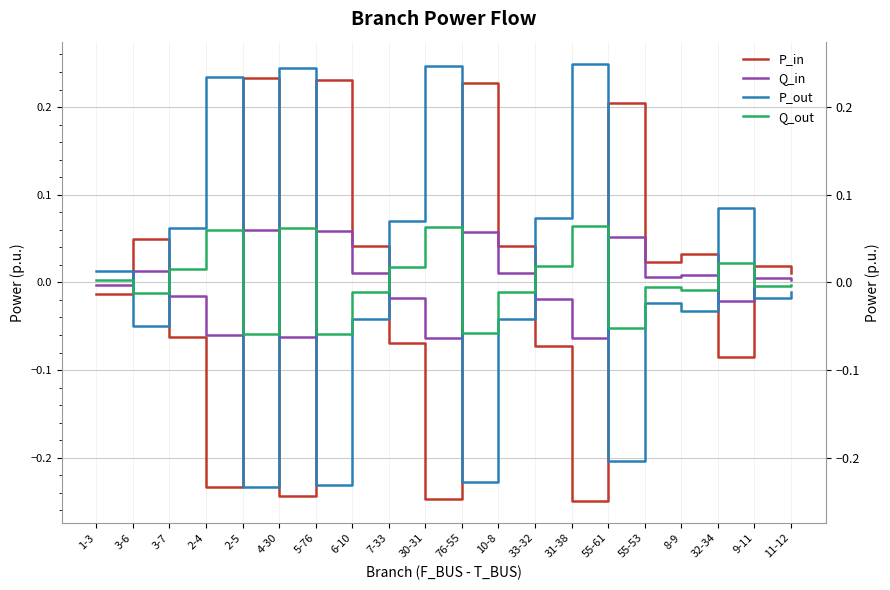

What position from the right is 2-4?

17